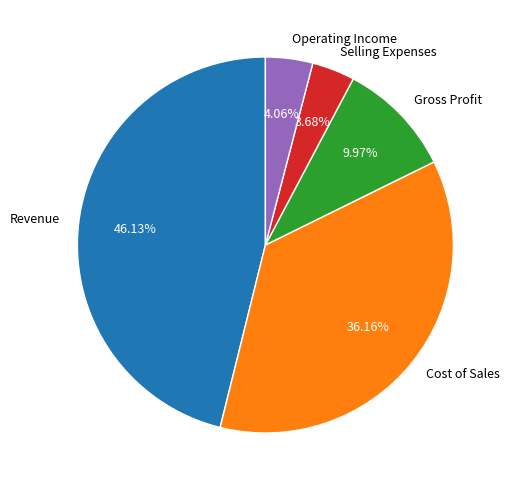

Approximately how many times larger is the value at Gross Profit compared to Cost of Sales?

0.3